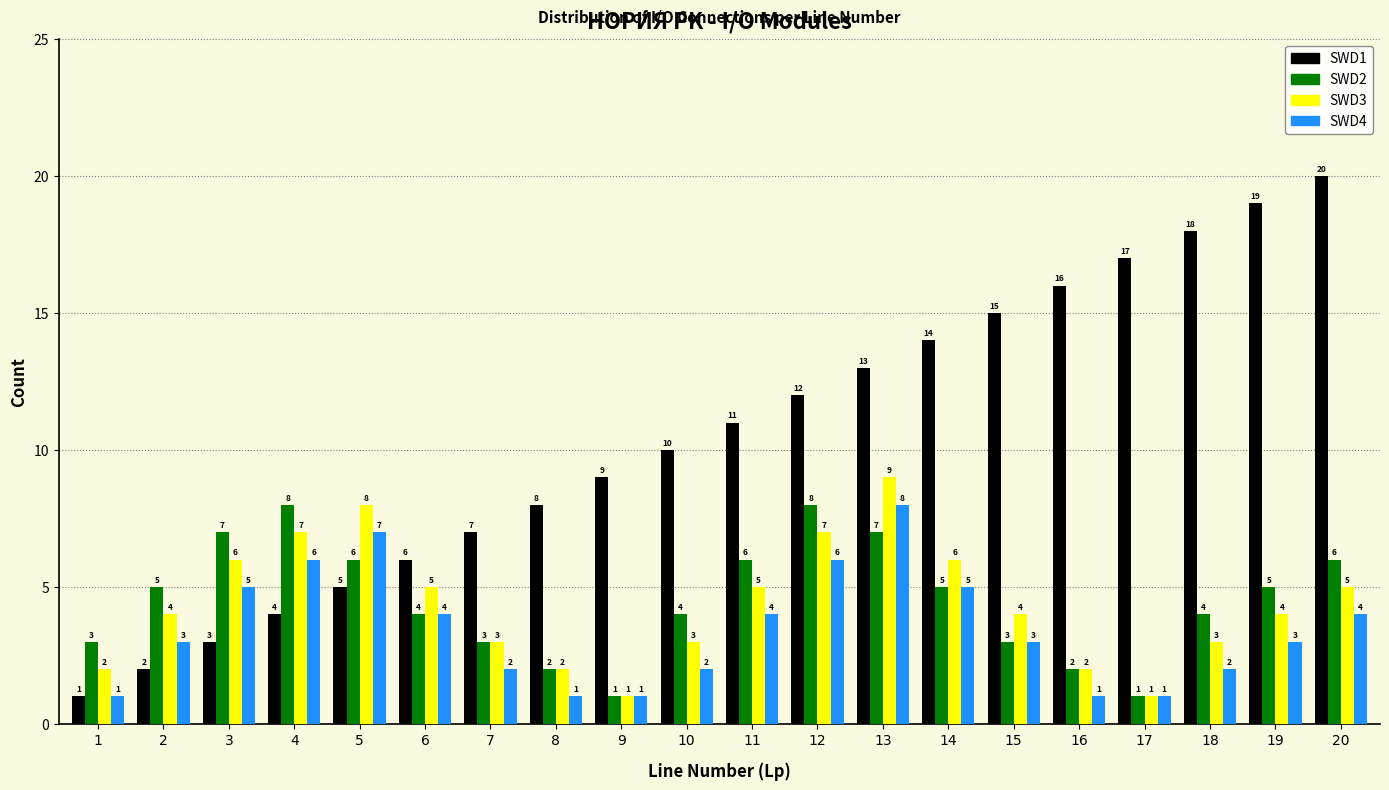

Reading left to right, extract all data points from this chart.

SWD1: 1	2	3	4	5	6	7	8	9	10	11	12	13	14	15	16	17	18	19	20
SWD2: 3	5	7	8	6	4	3	2	1	4	6	8	7	5	3	2	1	4	5	6
SWD3: 2	4	6	7	8	5	3	2	1	3	5	7	9	6	4	2	1	3	4	5
SWD4: 1	3	5	6	7	4	2	1	1	2	4	6	8	5	3	1	1	2	3	4